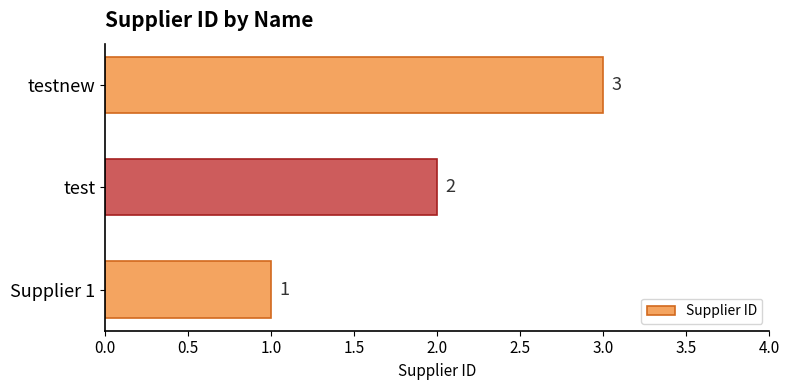

What is the difference between the maximum and minimum values?

2